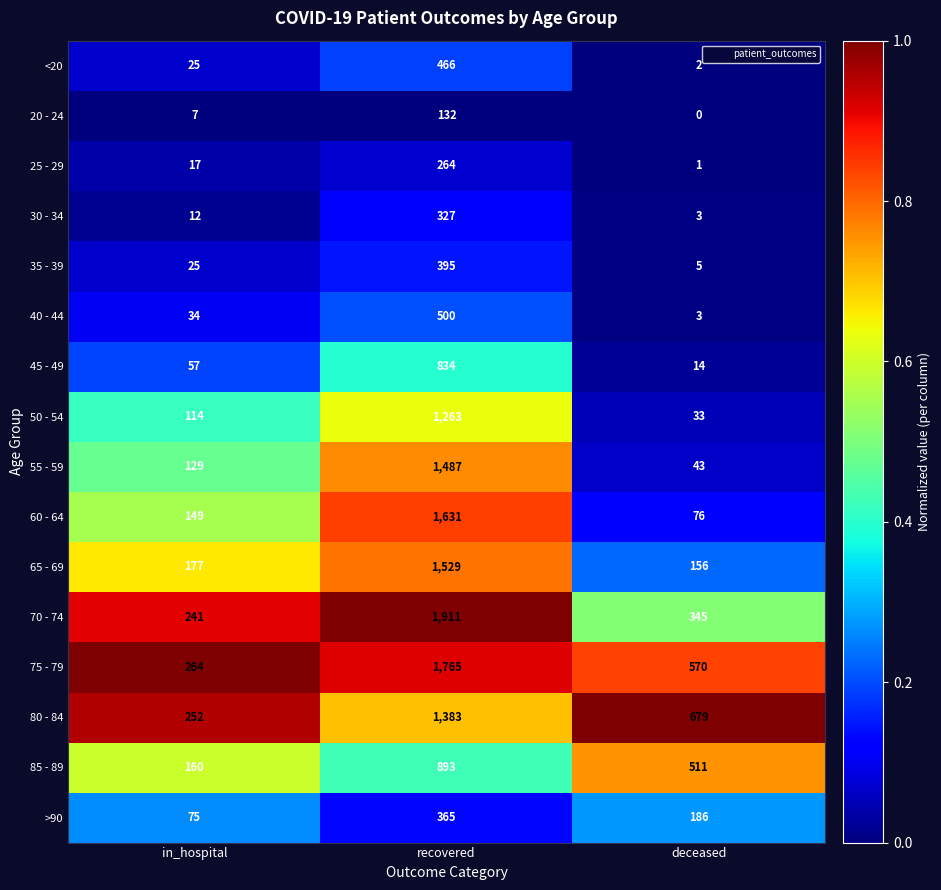

Where is 20 - 24 nearest to the value 66?

in_hospital